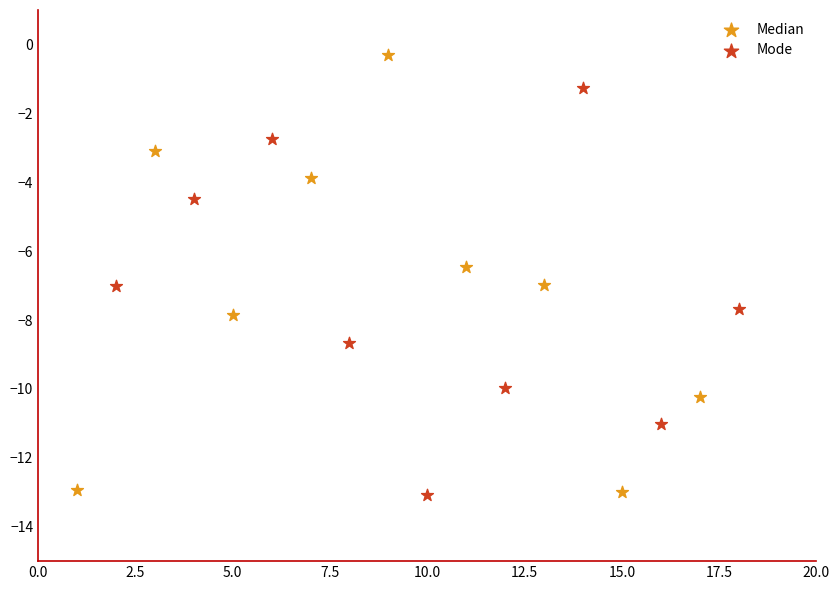

What are all the series names shown in the legend?

Median, Mode